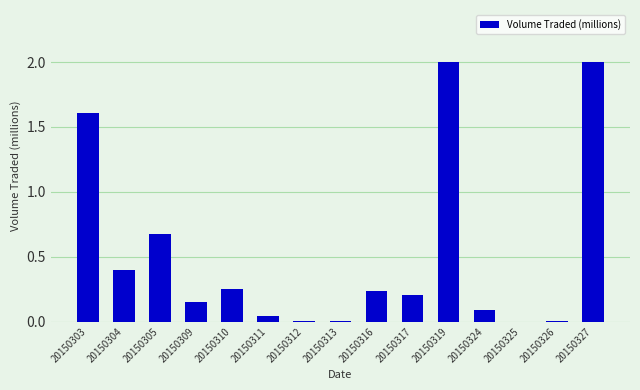

What is the greatest value displayed?

2.0